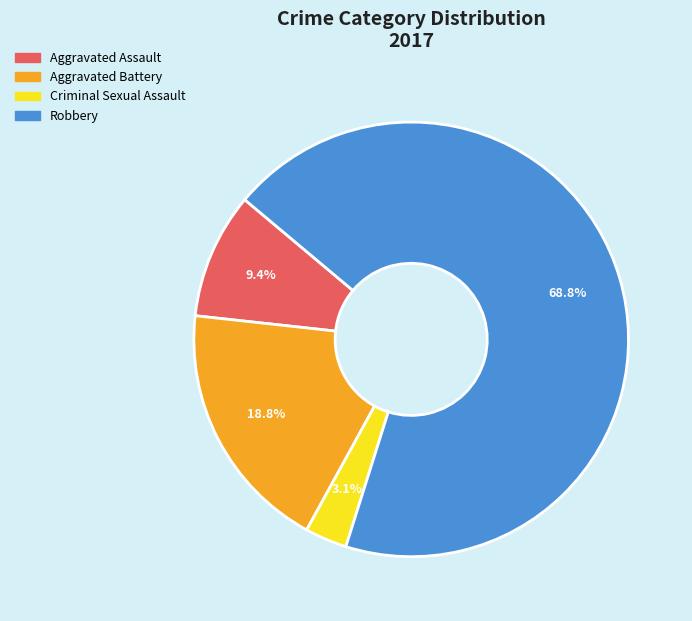

Rank the categories by value from highest to lowest.

Robbery, Aggravated Battery, Aggravated Assault, Criminal Sexual Assault